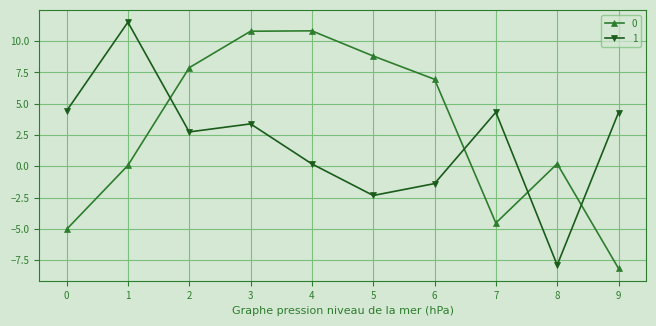

What is the sum of the 1 values at 9 and 5?

2.0